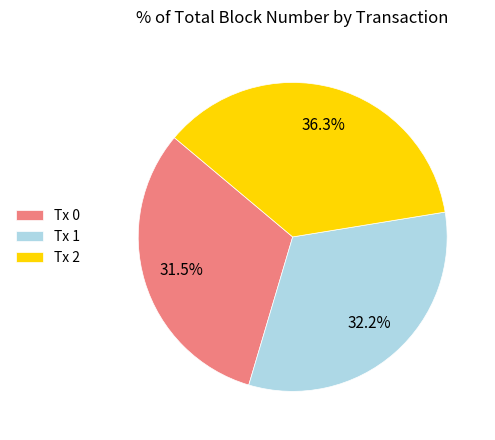

How many slices are in this pie chart?

3